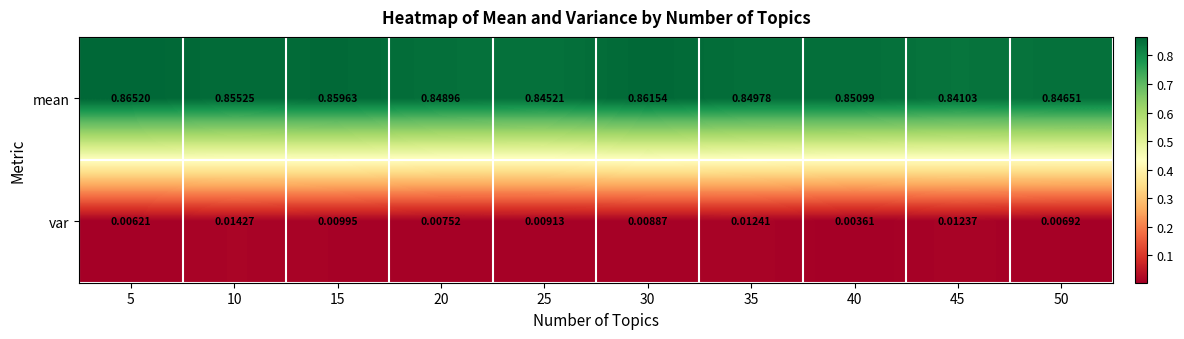

Is the value of mean at 20 greater than the value of var at 25?

Yes